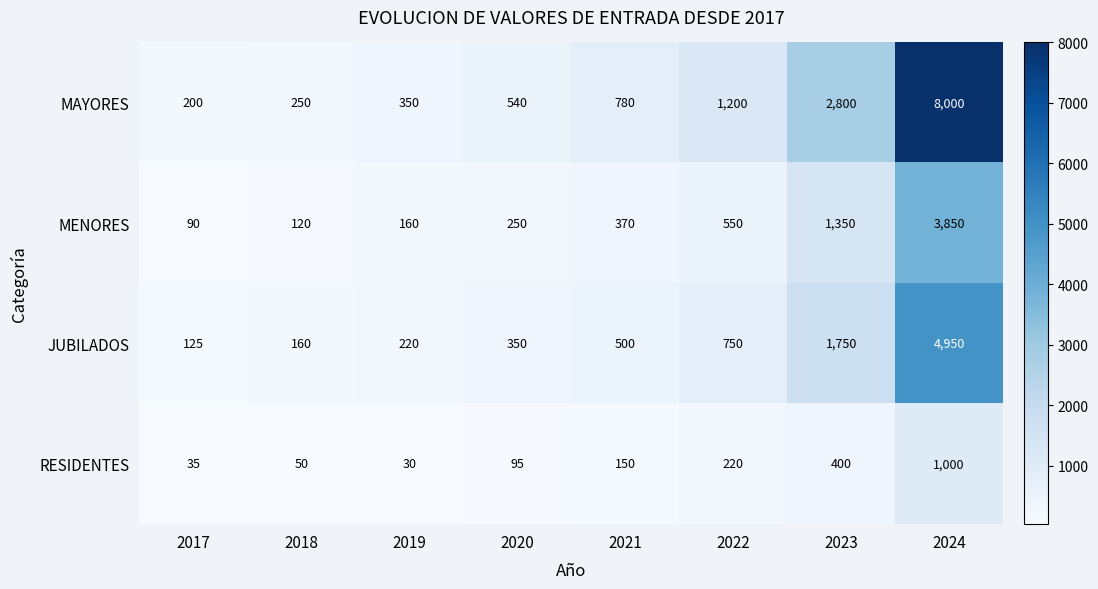

What is the spread (max minus min) of values at 2024?

7000